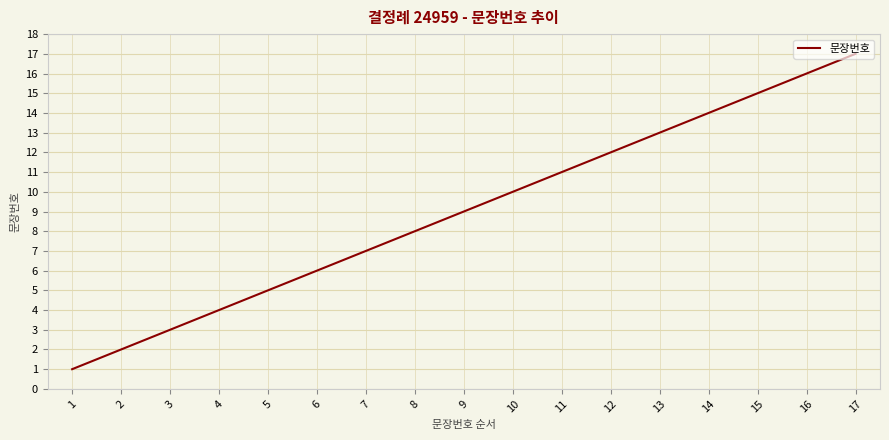

Rank the categories by value from lowest to highest.

1, 2, 3, 4, 5, 6, 7, 8, 9, 10, 11, 12, 13, 14, 15, 16, 17